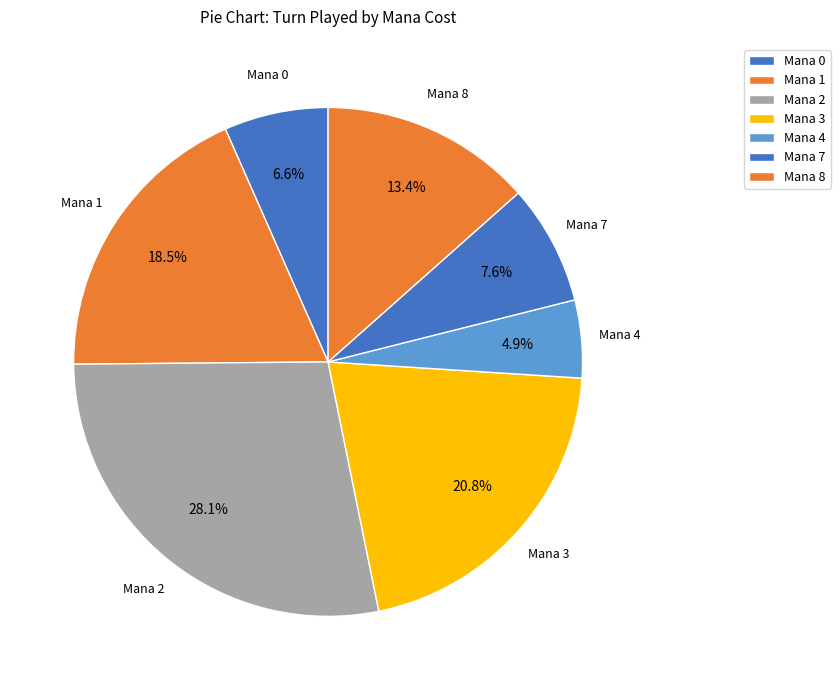

Is there a majority slice in this chart?

No